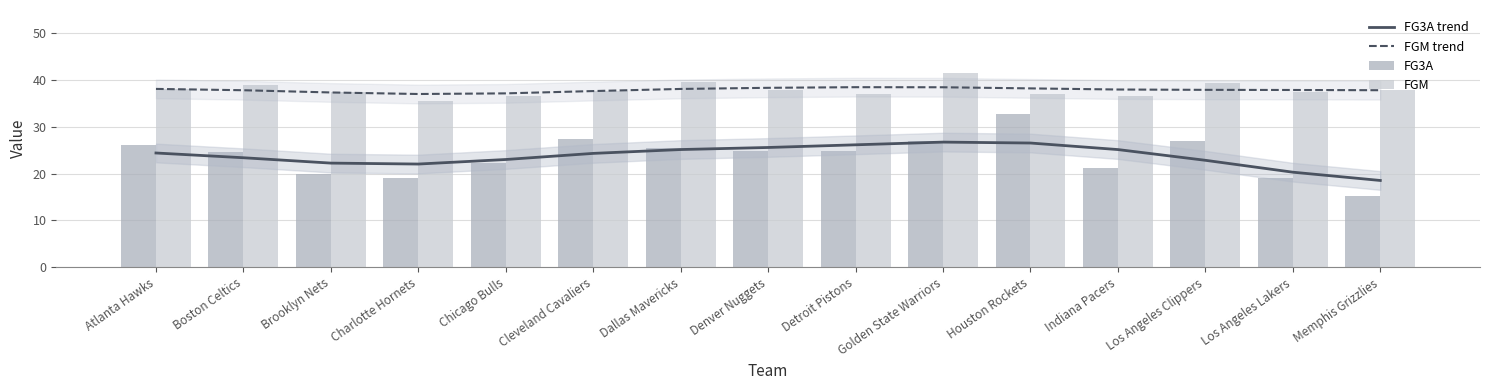

Where is FG3A trend nearest to the value 22?

Charlotte Hornets